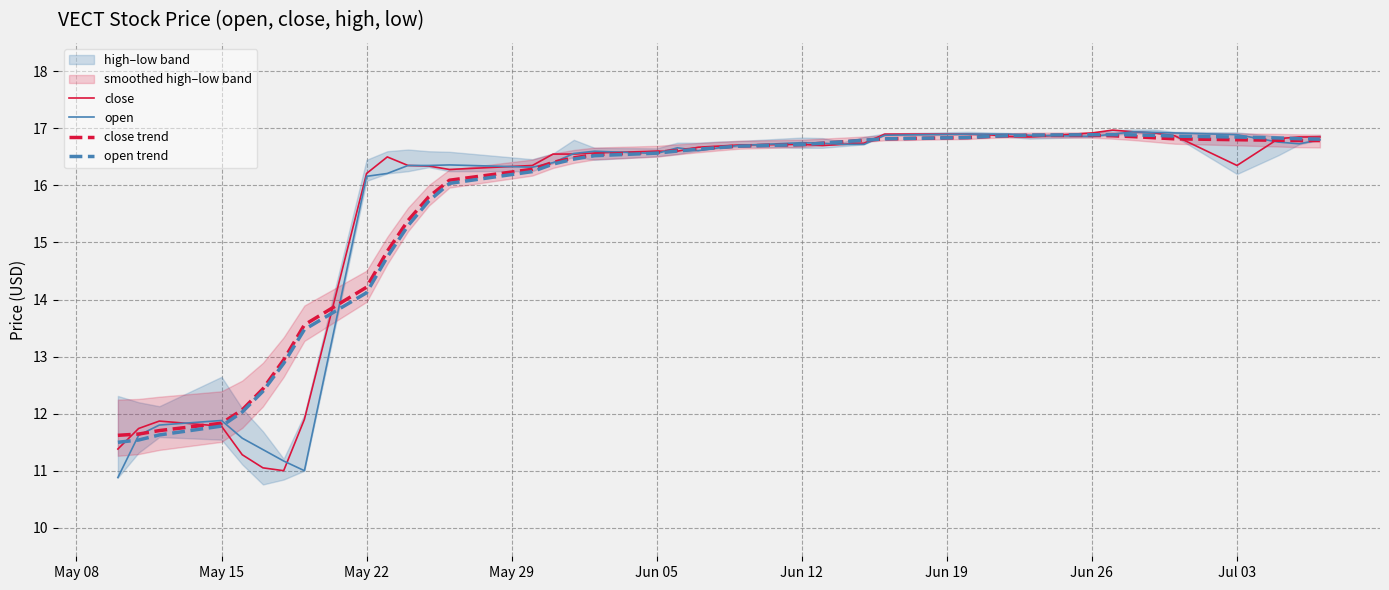

The value of open trend at Jun 26 is 16.9. True or false?

True